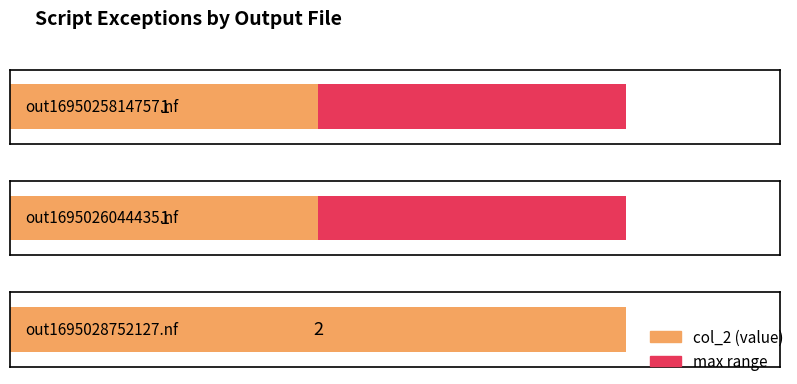

Does the chart contain any negative values?

No